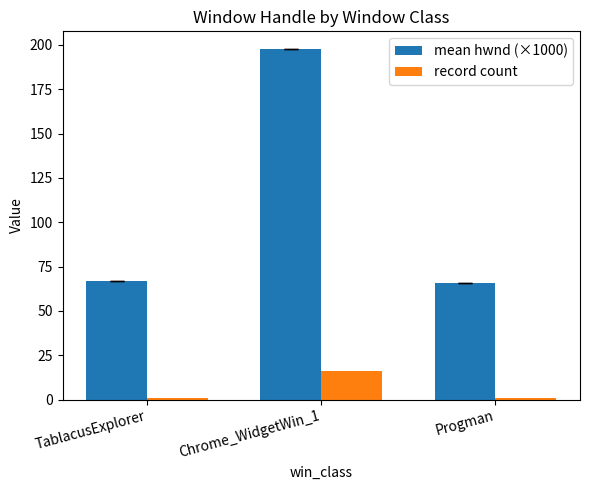

List the series in order of their peak value, lowest first.

record count, mean hwnd (×1000)